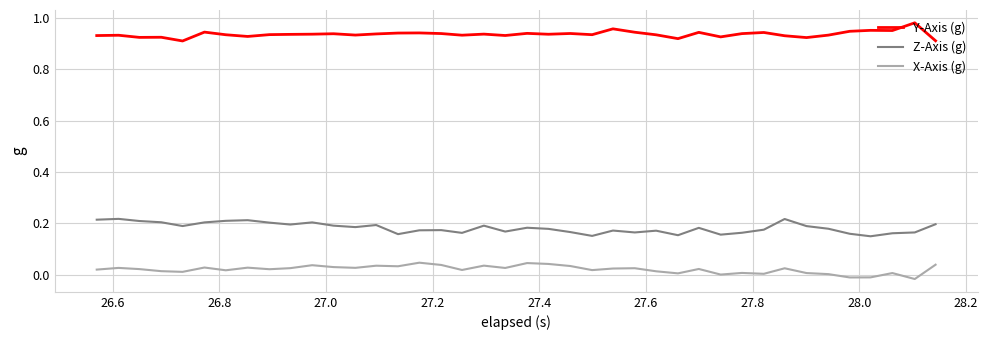

True or false: X-Axis (g) and Z-Axis (g) cross at least once.

False